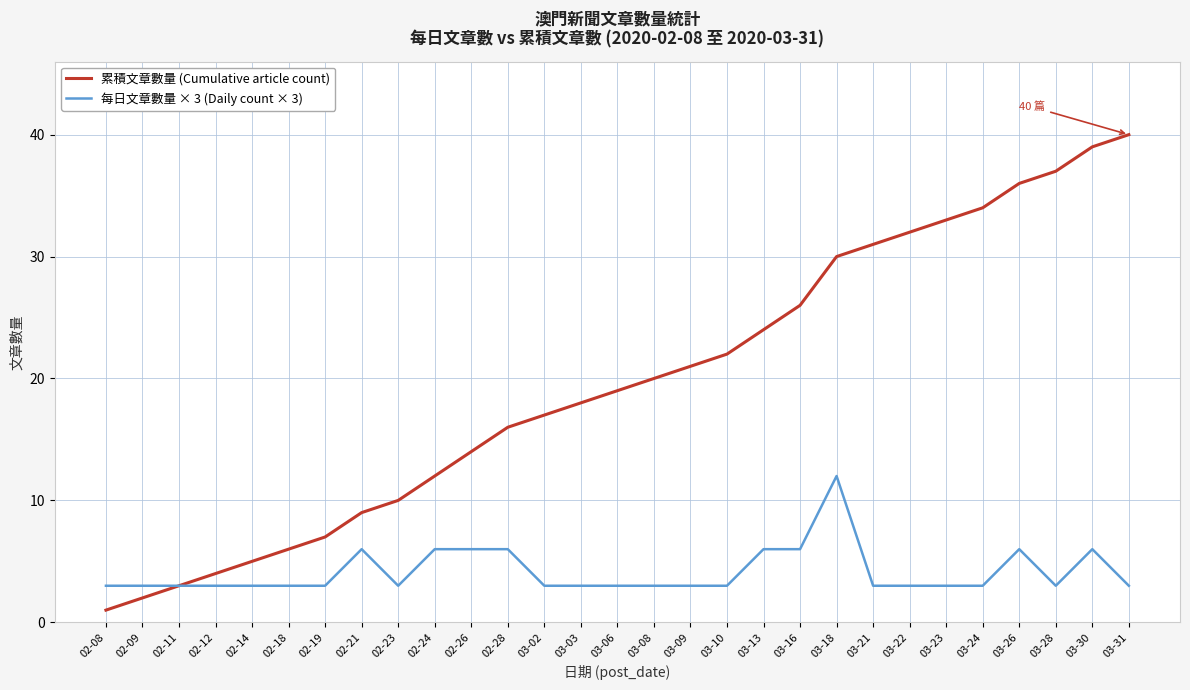

True or false: 累積文章數量 (Cumulative article count) has a value of 17 at 03-02.

True